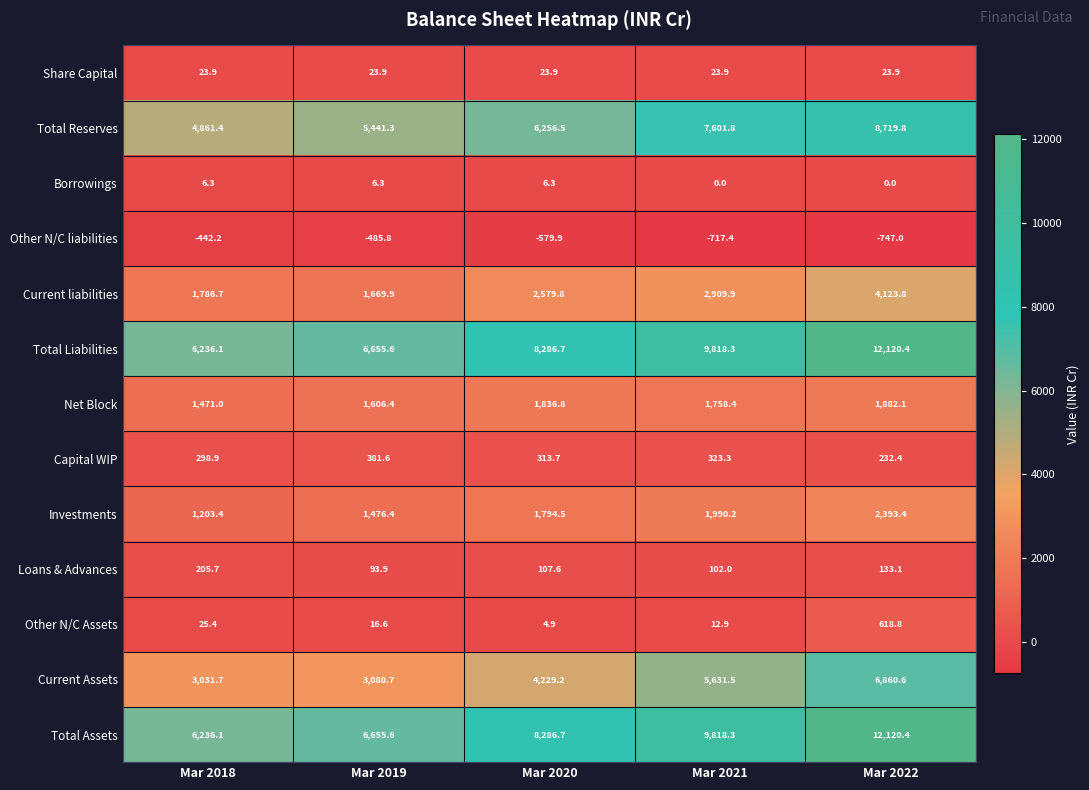

What is the spread (max minus min) of values at Mar 2021?

10535.7